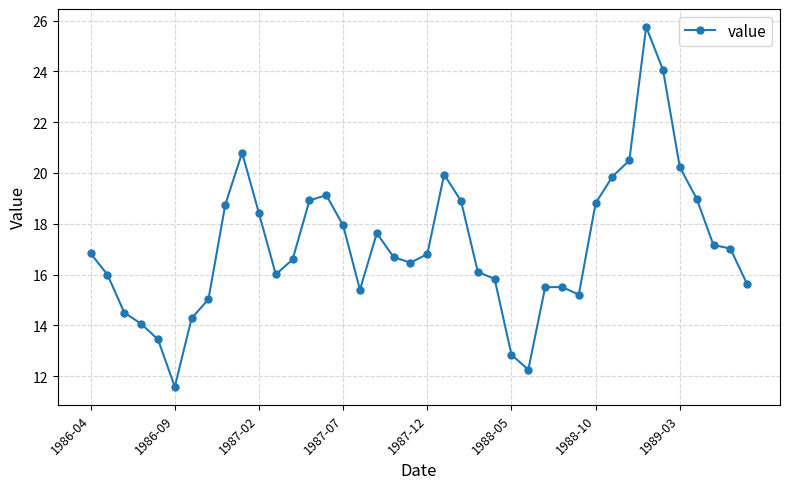

What is the difference between the maximum and second lowest values?

13.5